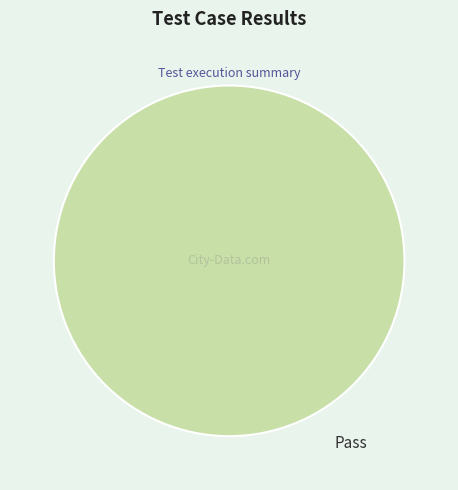

Which category accounts for the majority?

Pass